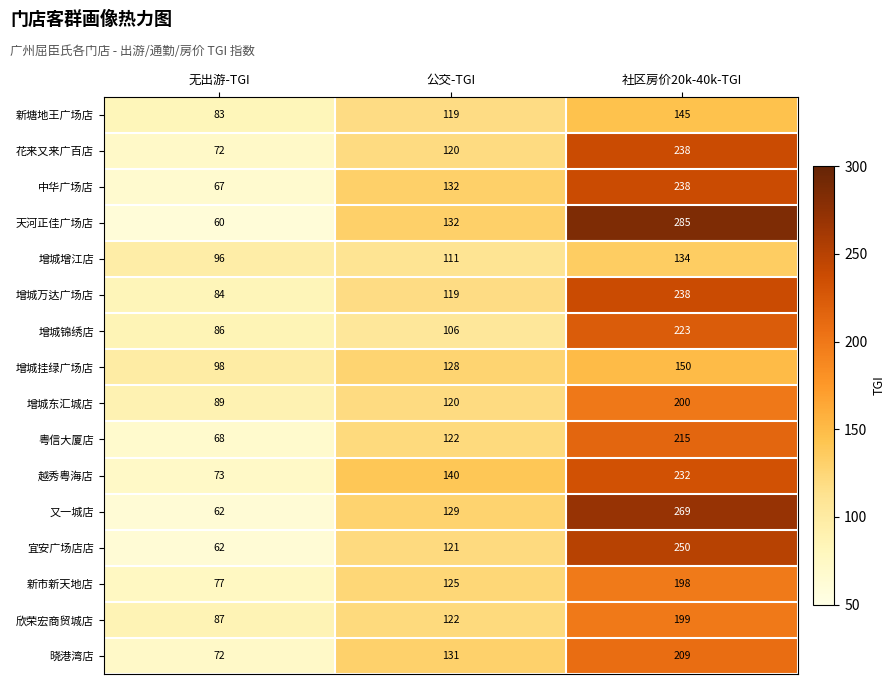

What is the spread (max minus min) of values at 无出游-TGI?

38